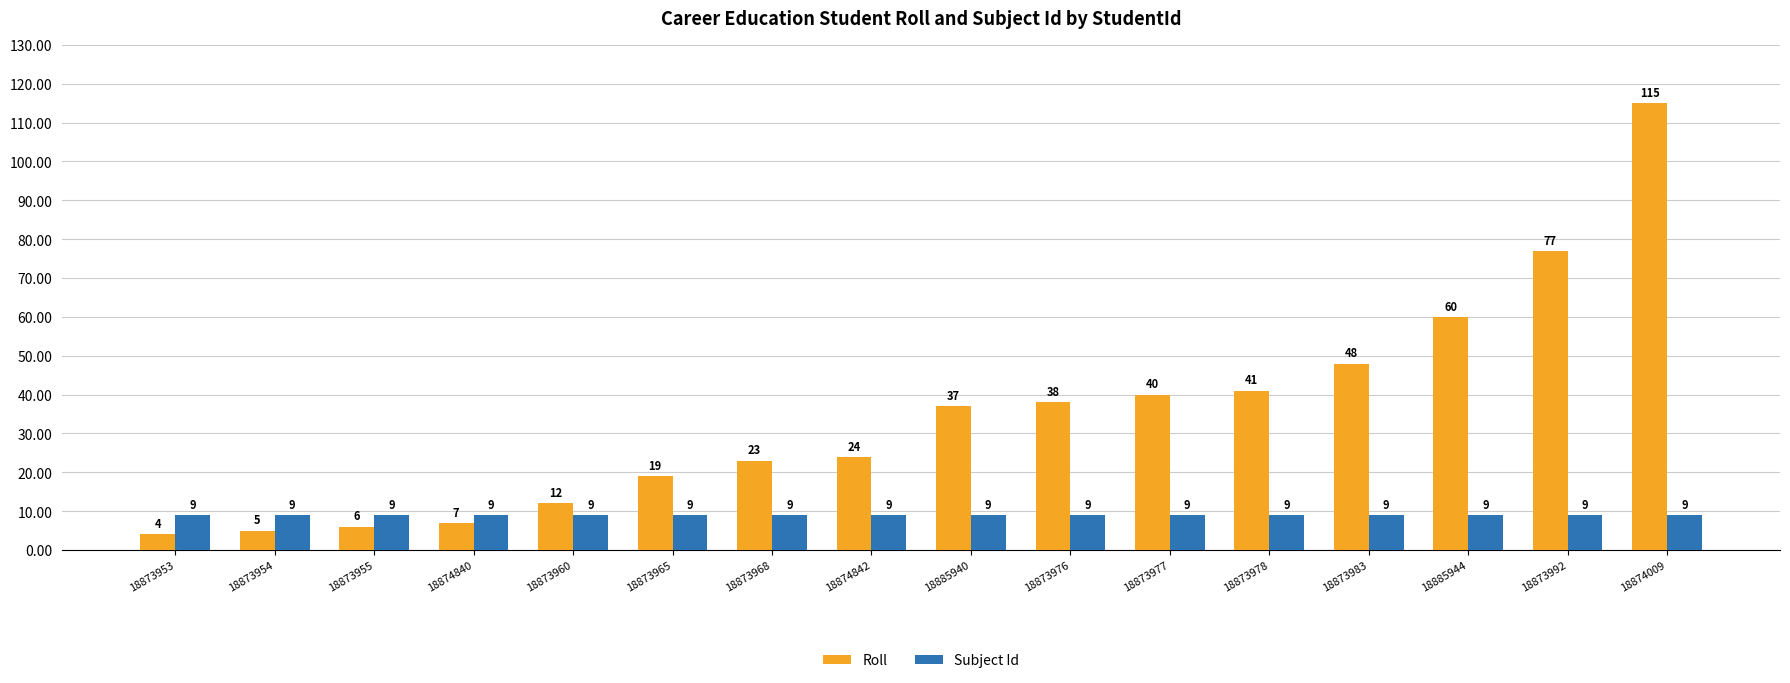

Rank the series at 18873978 from lowest to highest value.

Subject Id, Roll